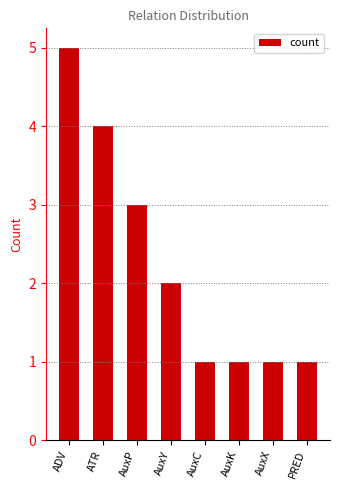

What is the sum of all values?

18